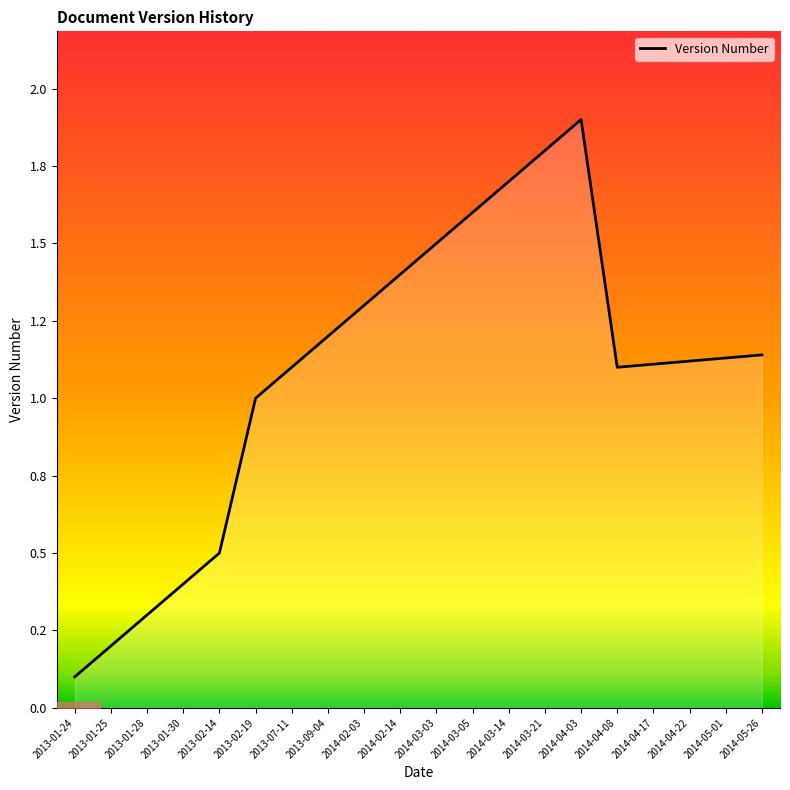

How many lines are shown in the chart?

1